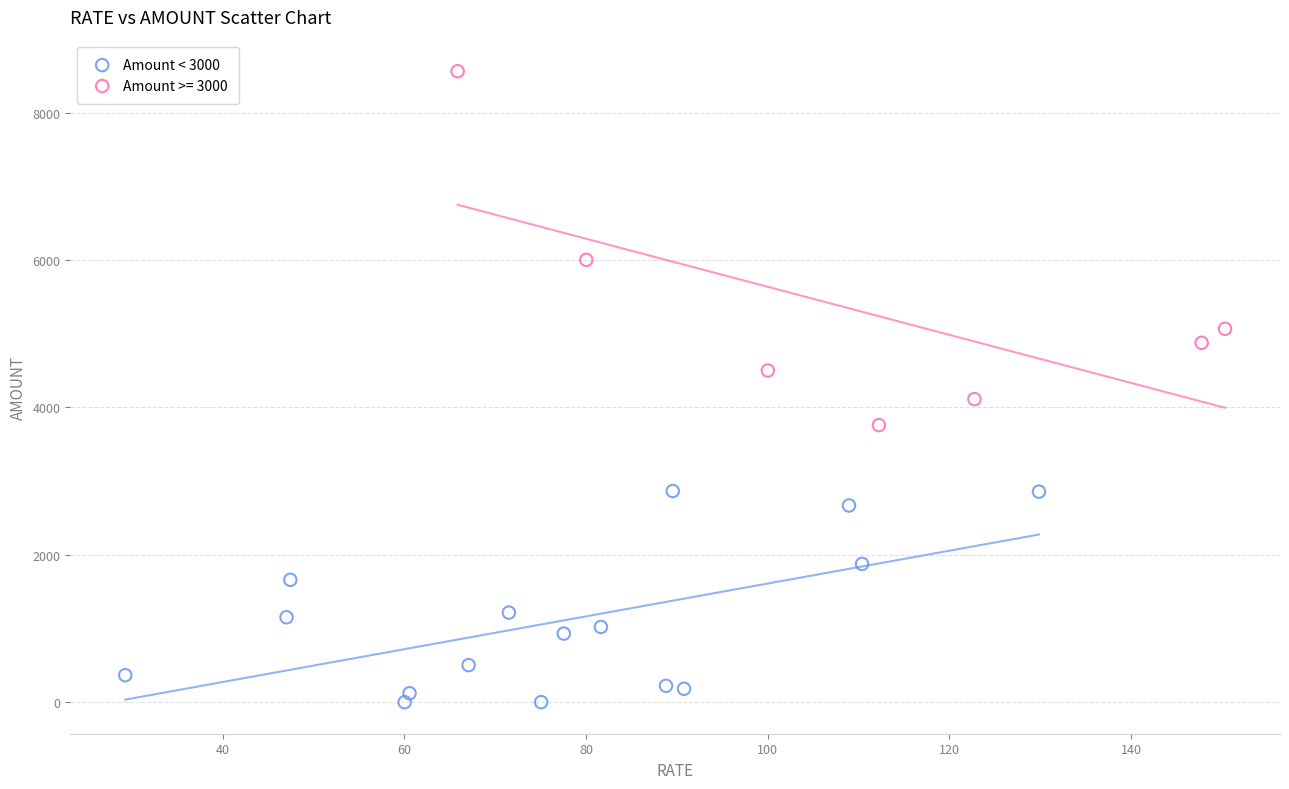

Which series has the largest Y range (max minus min)?

Amount >= 3000